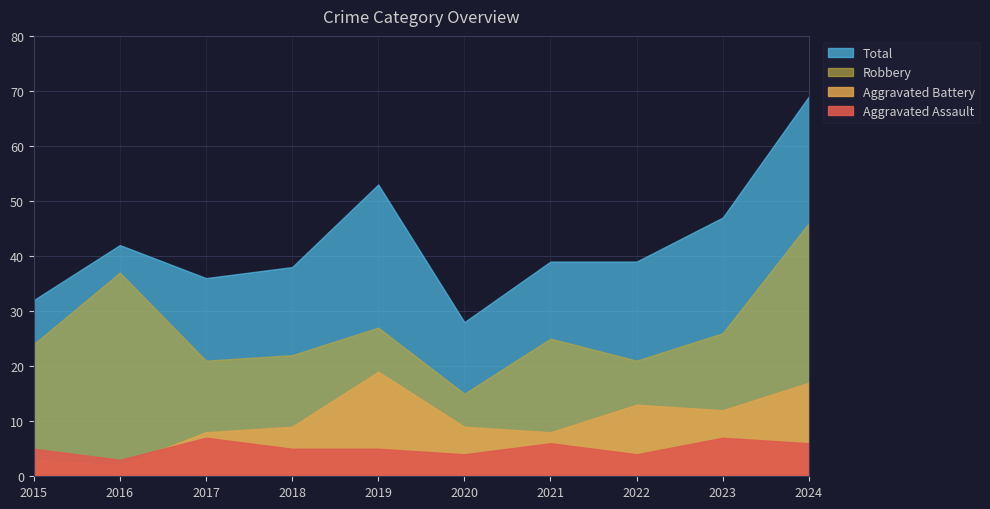

What is the highest value of the Aggravated Battery series?

19